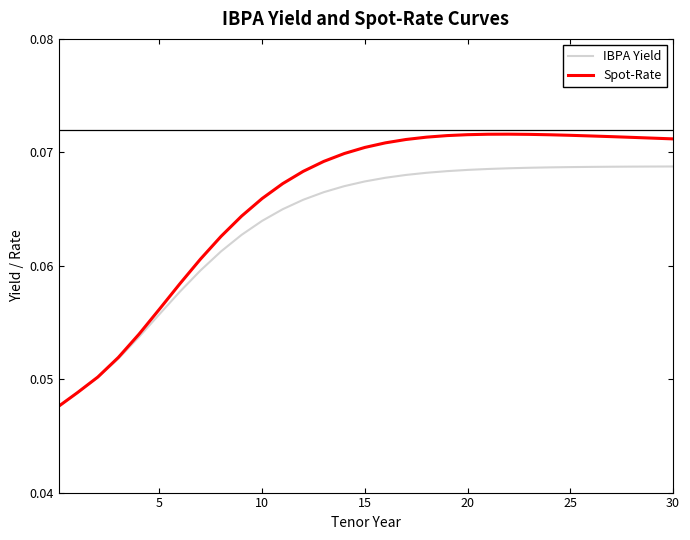

List the series in order of their overall mean, lowest first.

IBPA Yield, Spot-Rate